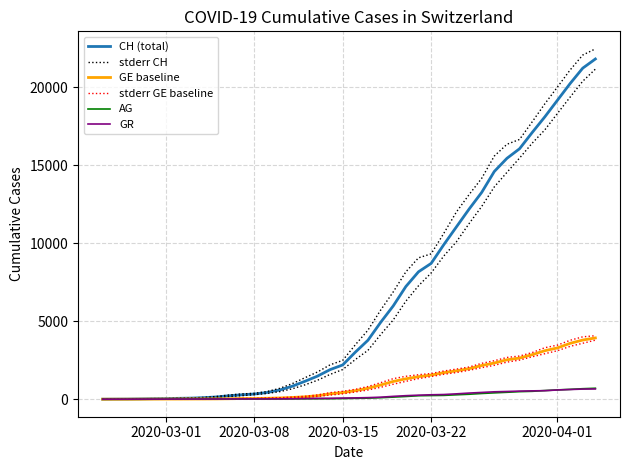

How many categories are shown in the chart?

40